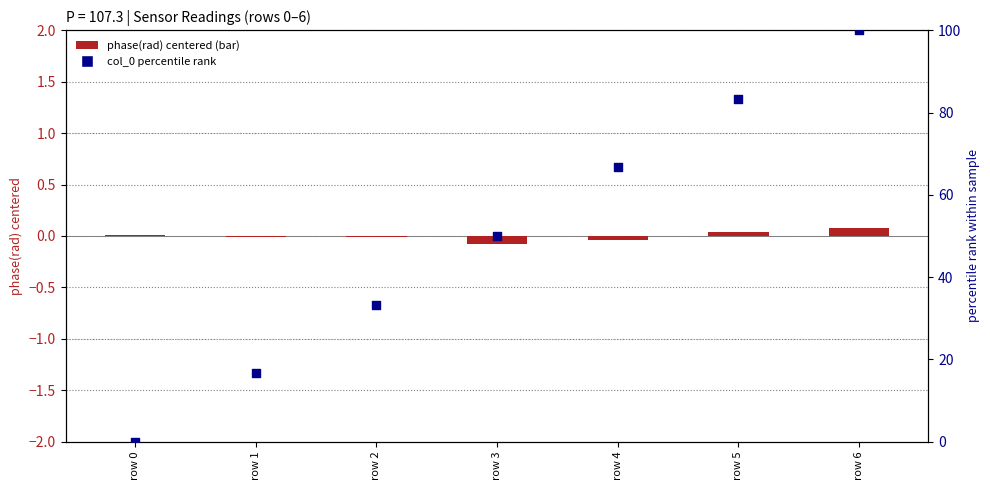

What are all the series names shown in the legend?

phase(rad) centered, col_0 percentile rank